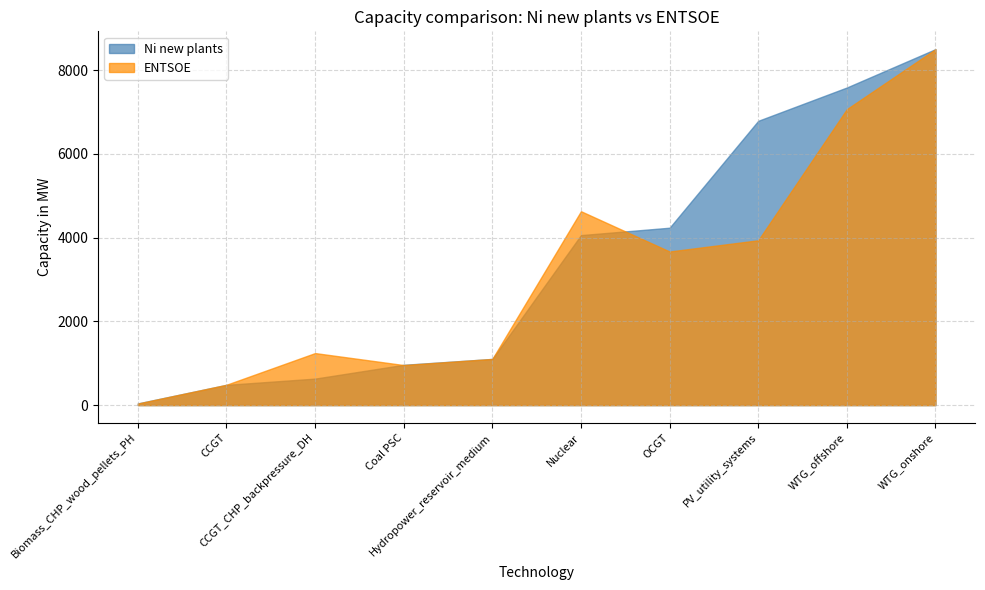

True or false: ENTSOE has a value of 757.3 at Hydropower_reservoir_medium.

False